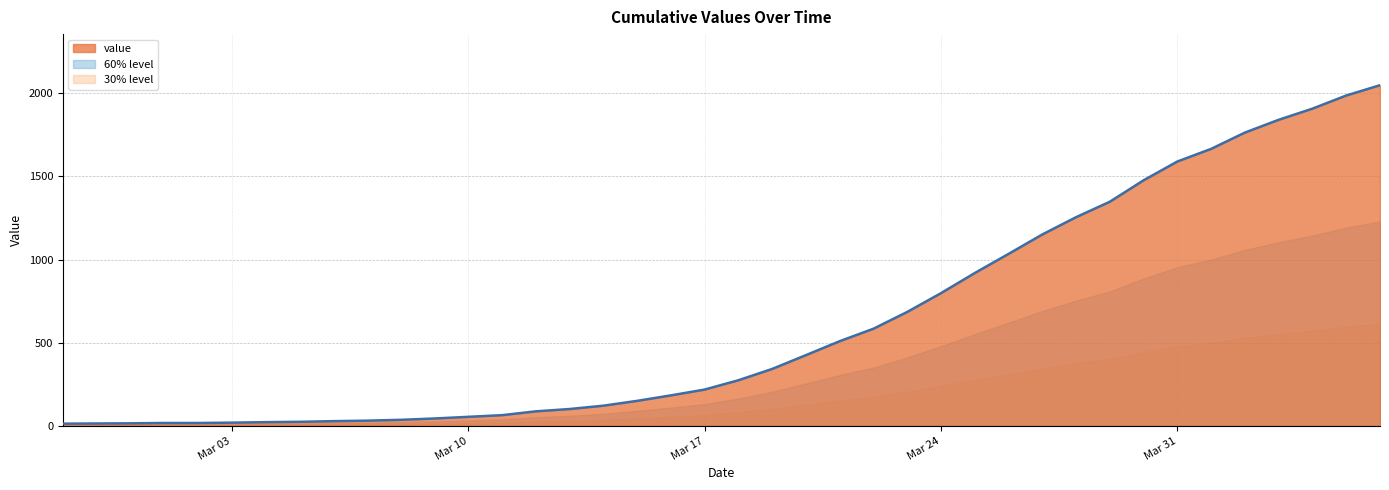

What is the greatest value displayed?

2049